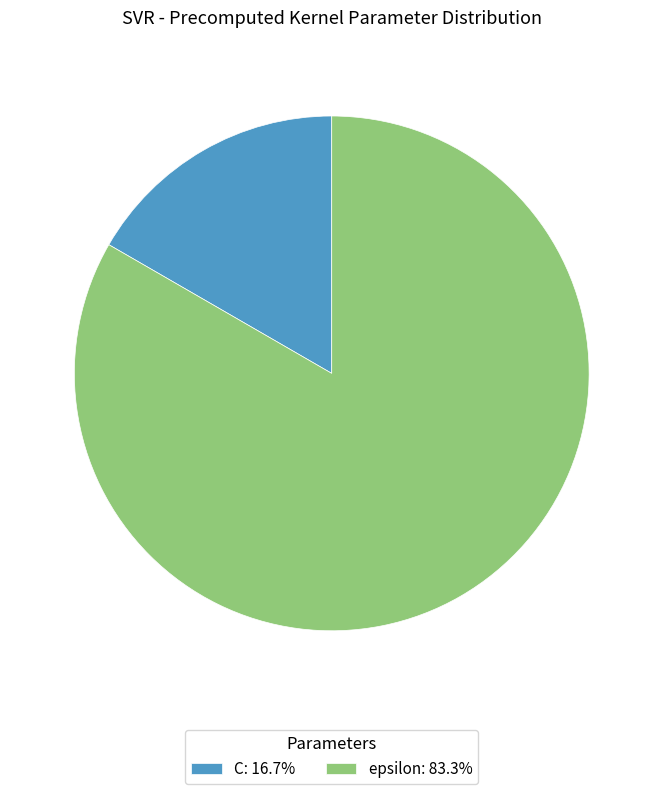

The epsilon slice represents 83% of the pie. True or false?

True